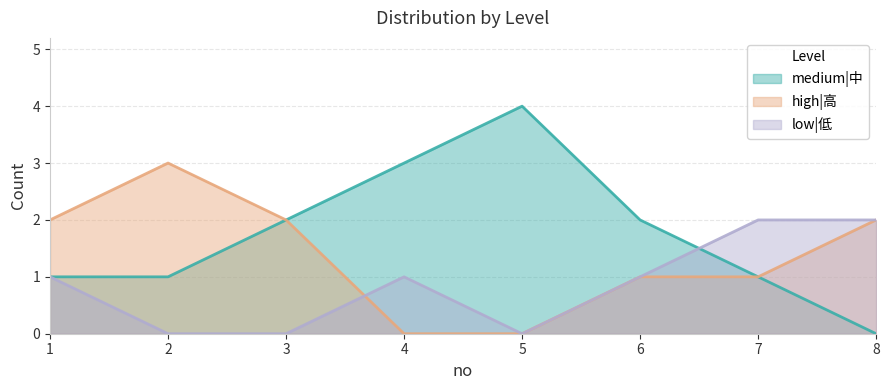

At which label does high|高 reach its peak?

2